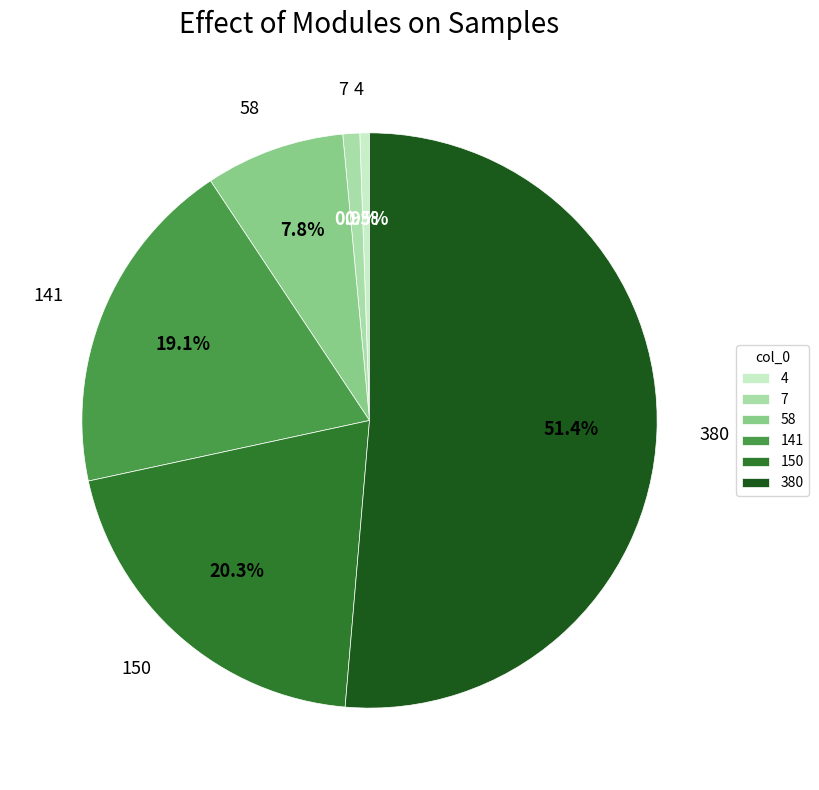

To the nearest percent, what is the difference between the largest and smallest slice percentages?

51%